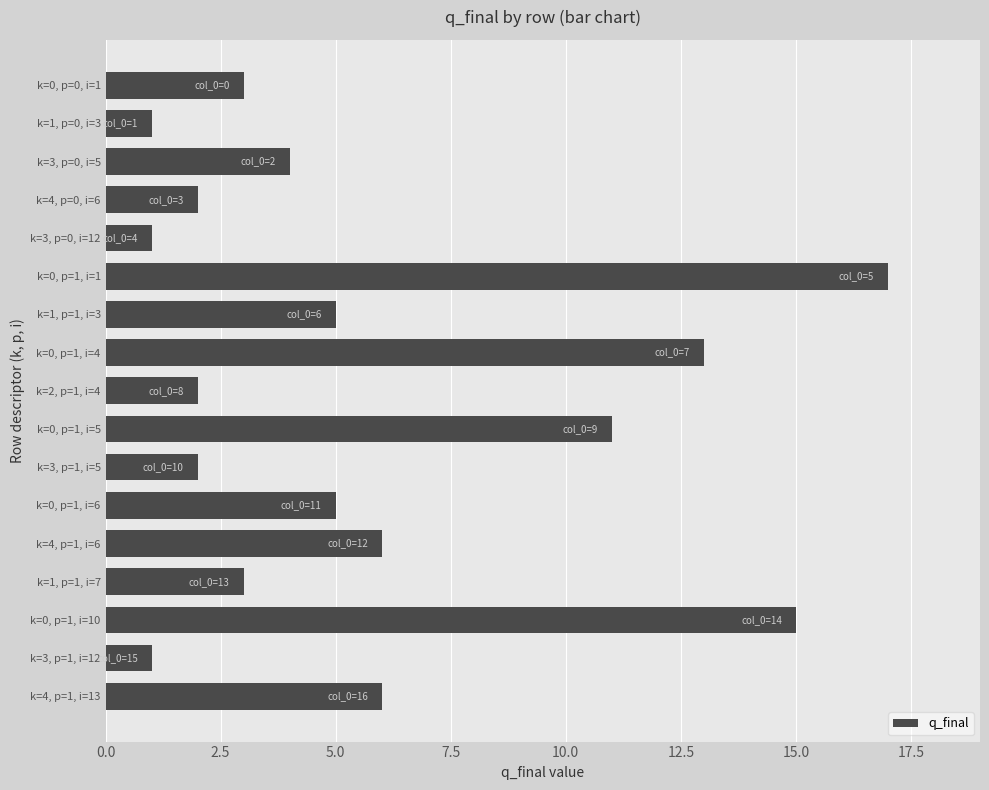

How many categories are shown in the chart?

17